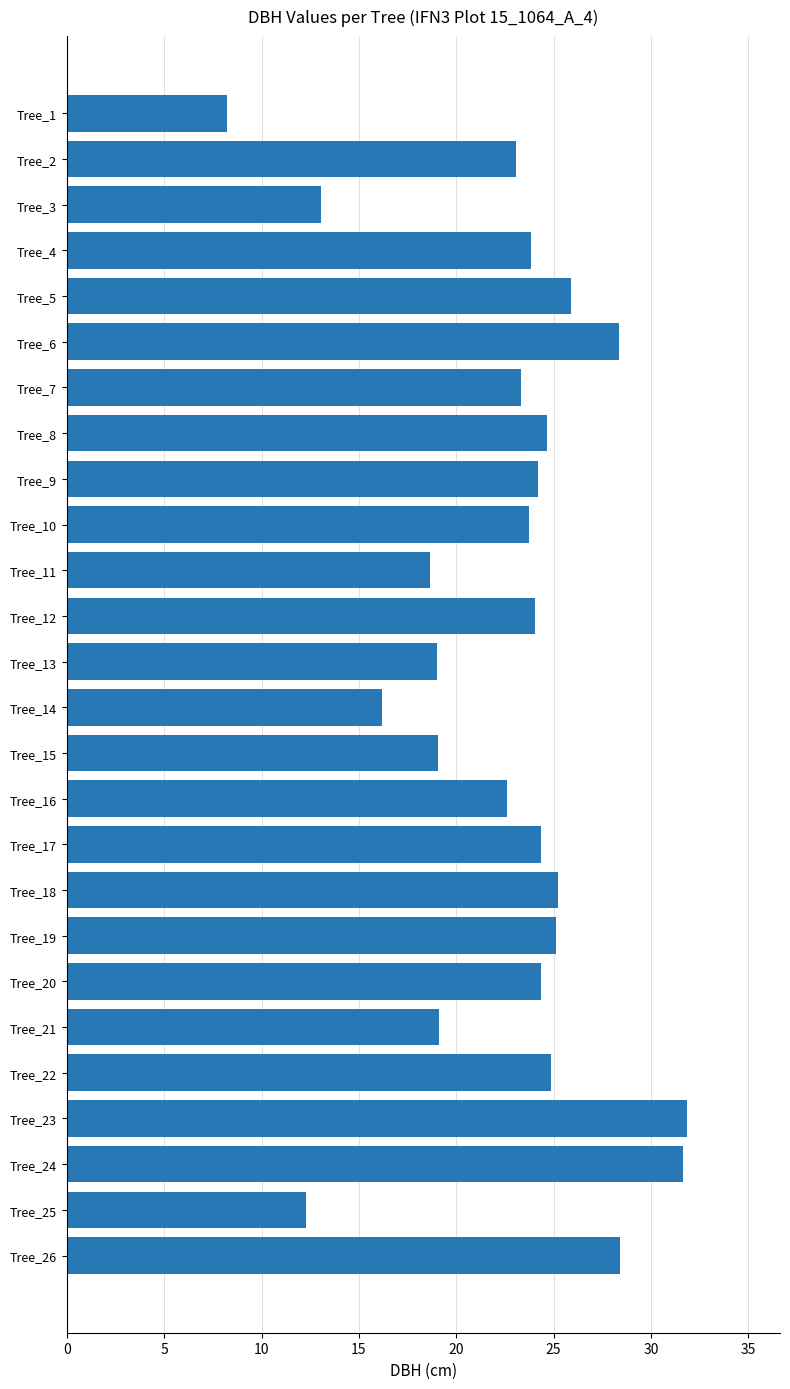

What is the change in value from Tree_14 to Tree_18?

+9.0